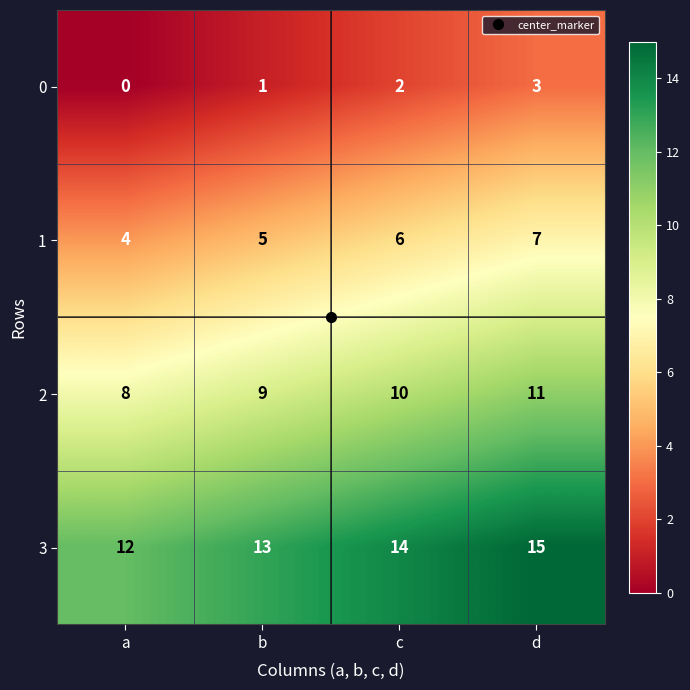

What is the difference between the highest and lowest values at d?

12